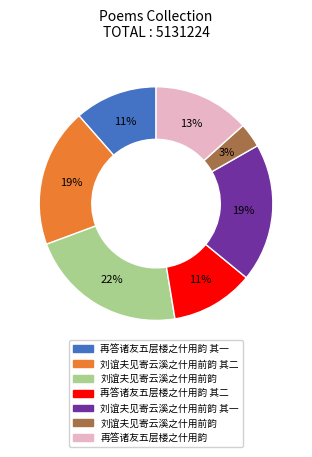

Is there any slice that represents more than half of the pie?

No